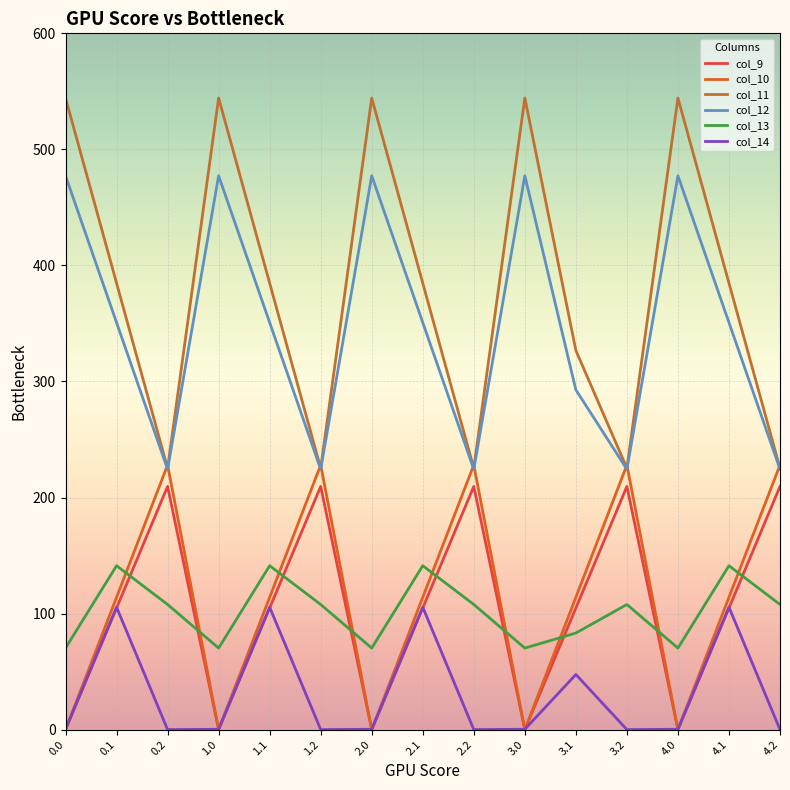

Reading right to left, extract all data points from this chart.

col_9: 209.6	104.8	0.0	209.6	104.8	0.0	209.6	104.8	0.0	209.6	104.8	0.0	209.6	104.8	0.0
col_10: 228.0	114.0	0.0	228.0	114.0	0.0	228.0	114.0	0.0	228.0	114.0	0.0	228.0	114.0	0.0
col_11: 225.2	384.7	544.3	225.2	326.7	544.3	225.2	384.7	544.3	225.2	384.7	544.3	225.2	384.7	544.3
col_12: 224.3	350.8	477.2	224.3	292.8	477.2	224.3	350.8	477.2	224.3	350.8	477.2	224.3	350.8	477.2
col_13: 107.8	141.2	70.2	107.8	83.2	70.2	107.8	141.2	70.2	107.8	141.2	70.2	107.8	141.2	70.2
col_14: 0.0	105.5	0.3	0.0	47.5	0.3	0.0	105.5	0.3	0.0	105.5	0.3	0.0	105.5	0.3